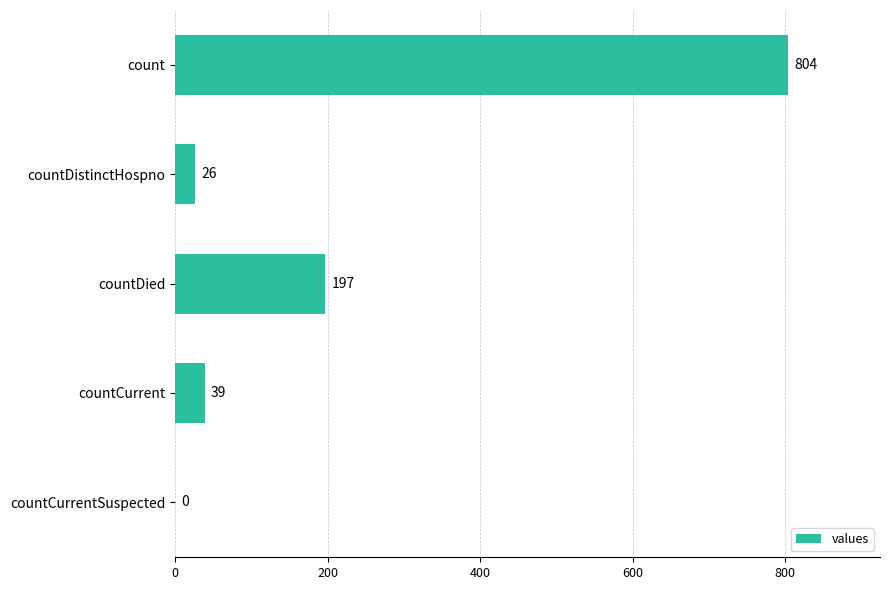

How many positive values are there?

4